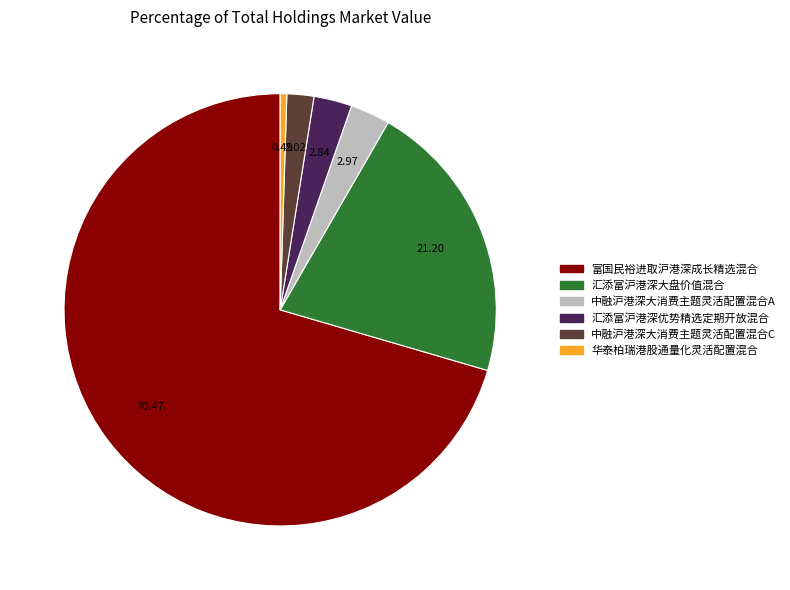

What is the largest slice in the pie chart?

富国民裕进取沪港深成长精选混合